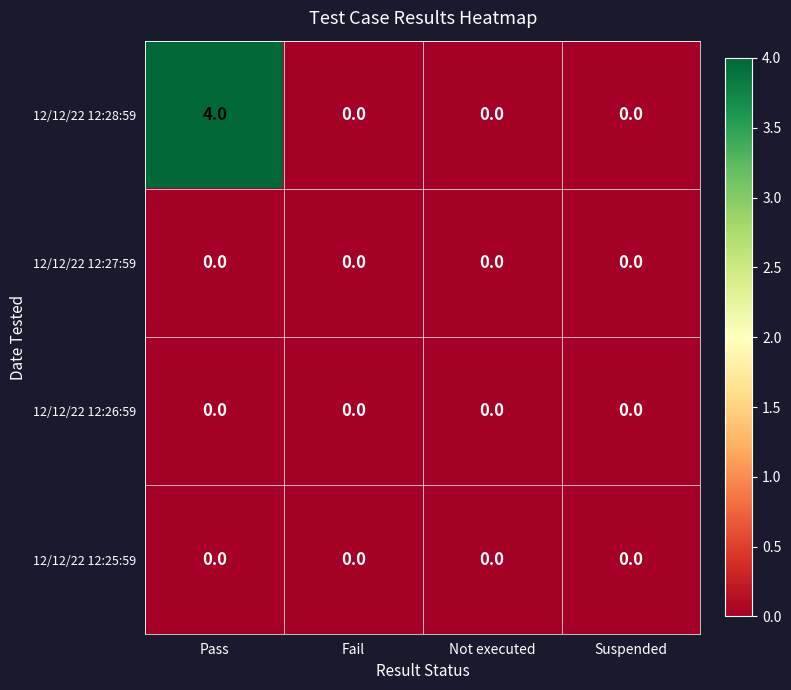

What is the difference between the maximum and minimum values in the 12/12/22 12:28:59 series?

4